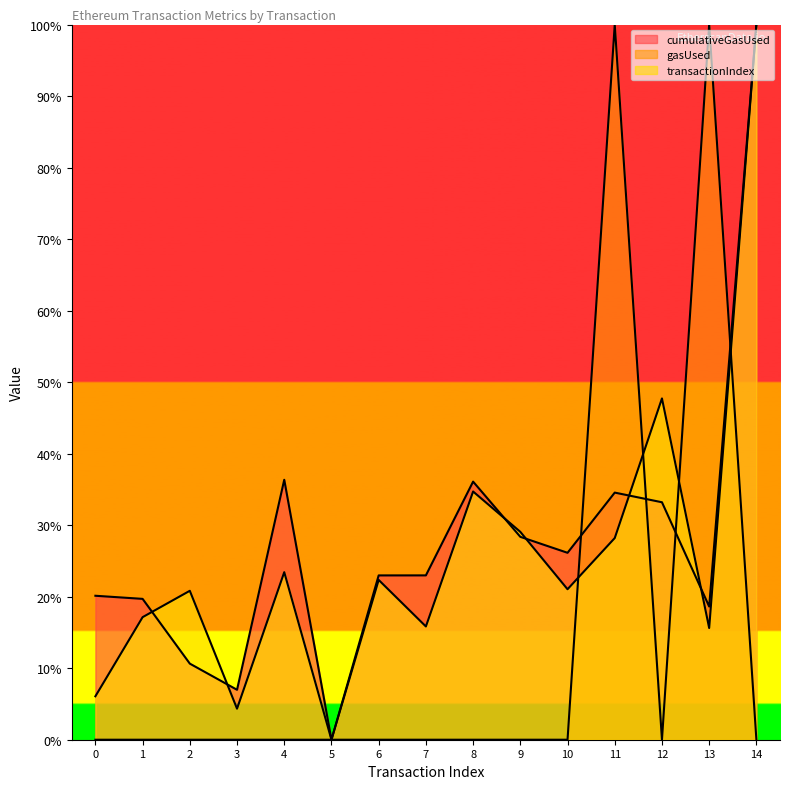

True or false: cumulativeGasUsed and transactionIndex intersect in this chart.

True